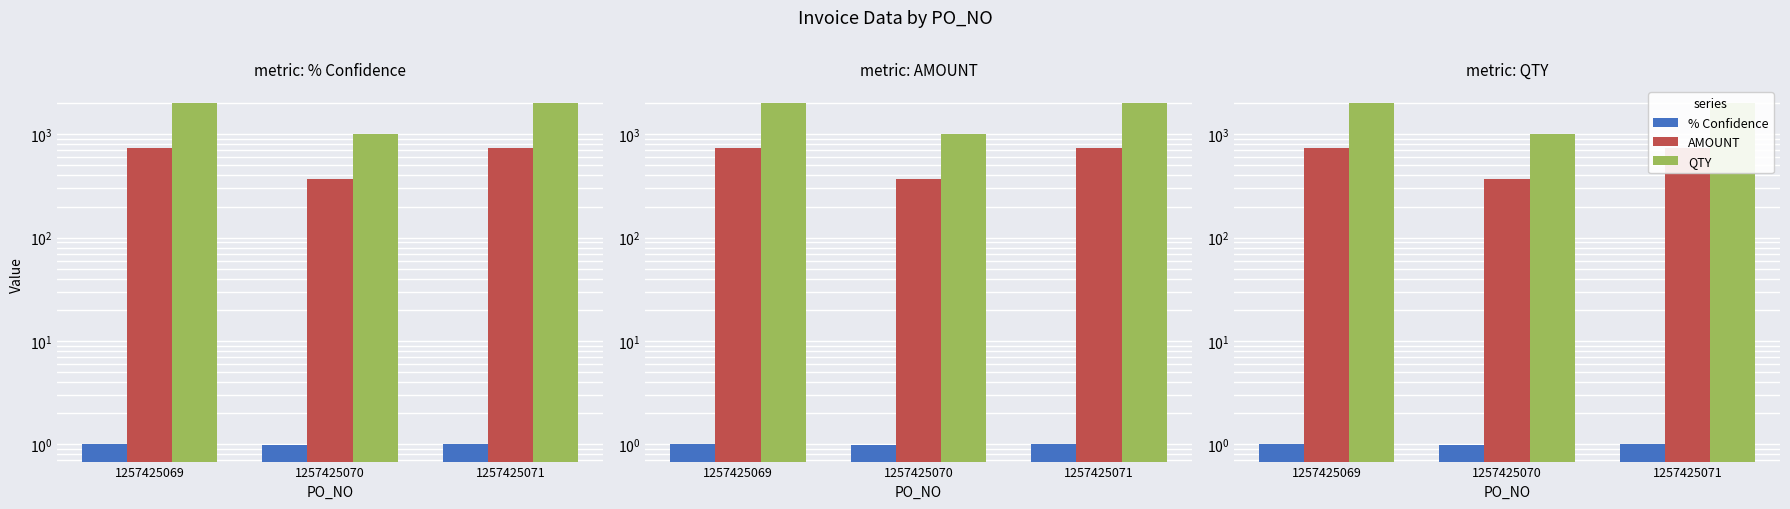

What is the difference between the maximum and minimum values in the QTY series?

1000.0